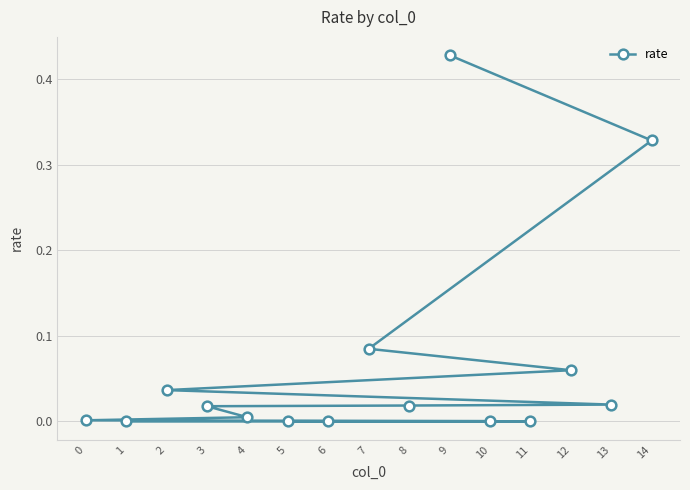

The chart shows a value of 0.6 at 14. True or false?

False